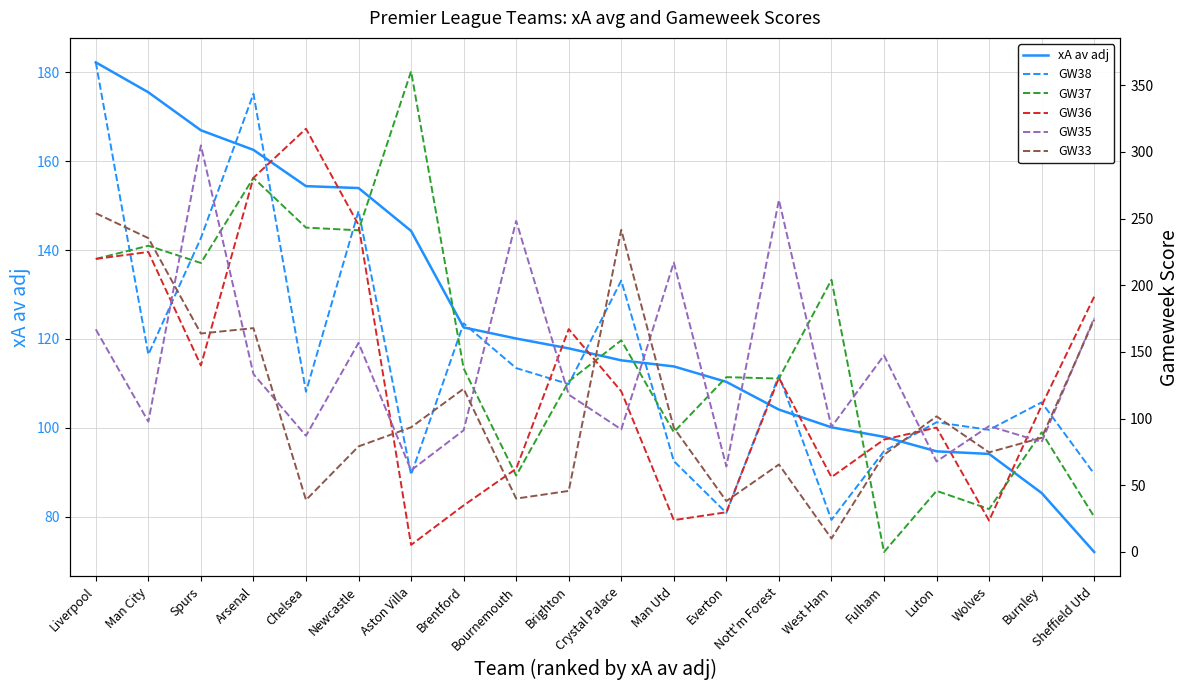

Does the chart have visible grid lines?

Yes